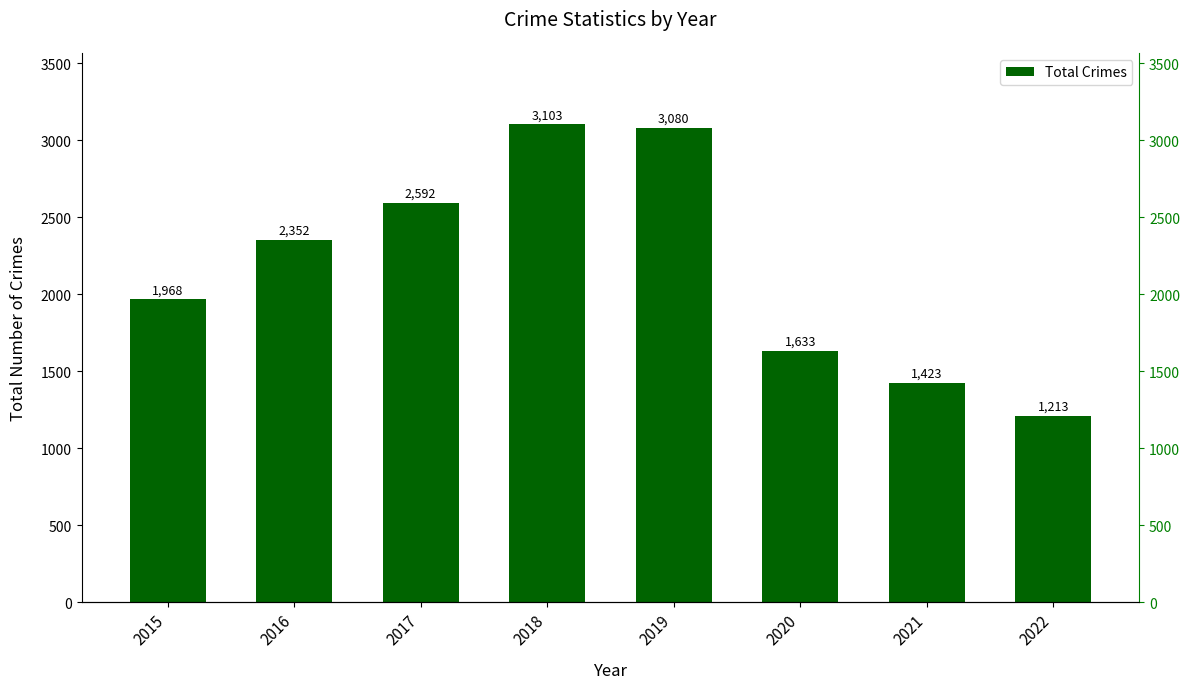

Which category has the highest value across all series?

2018